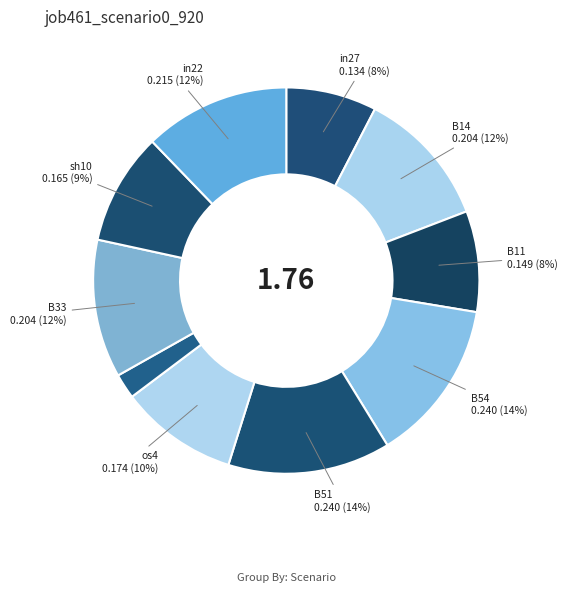

Does any single category account for the majority?

No